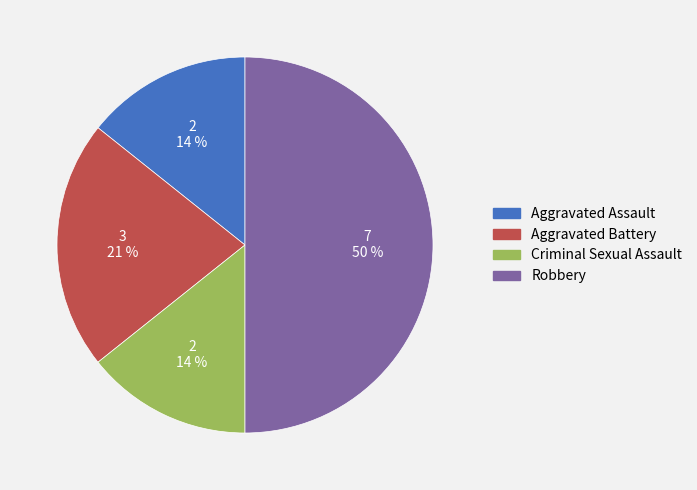

To the nearest percent, what portion does Aggravated Battery represent?

21%